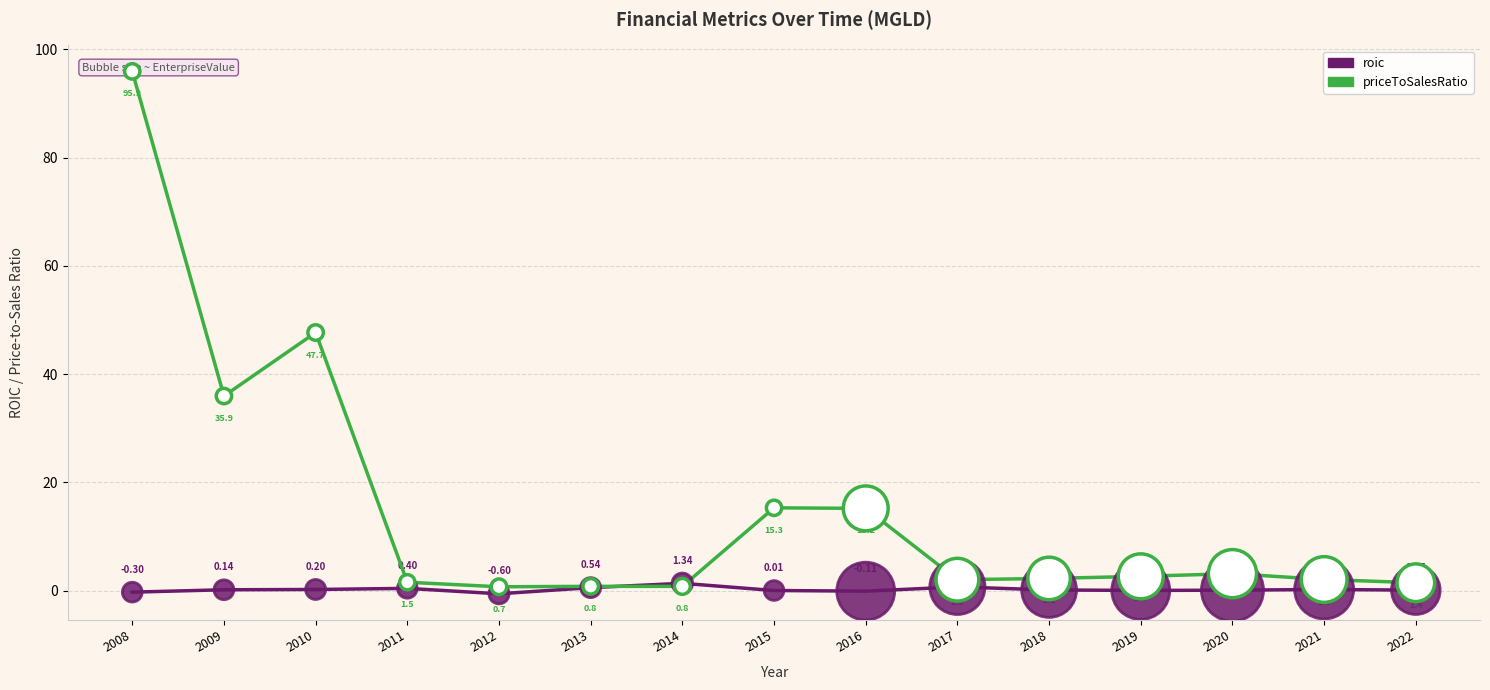

What is the total value across all series at 2021?

2.2